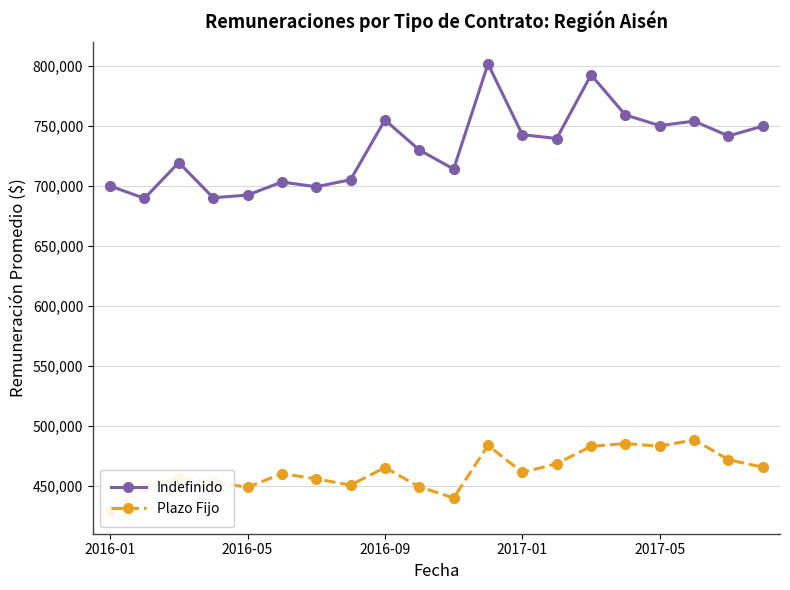

True or false: Indefinido has more than 2 points higher than both neighbors.

True